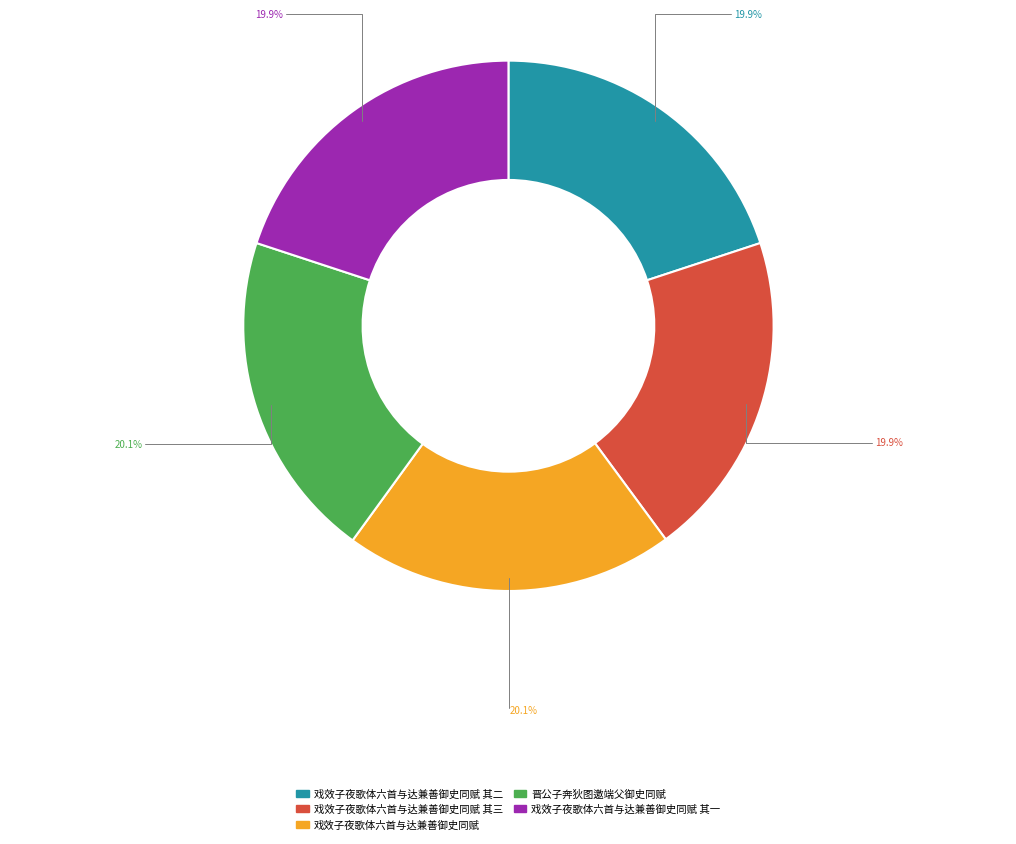

Is there any slice that represents more than half of the pie?

No